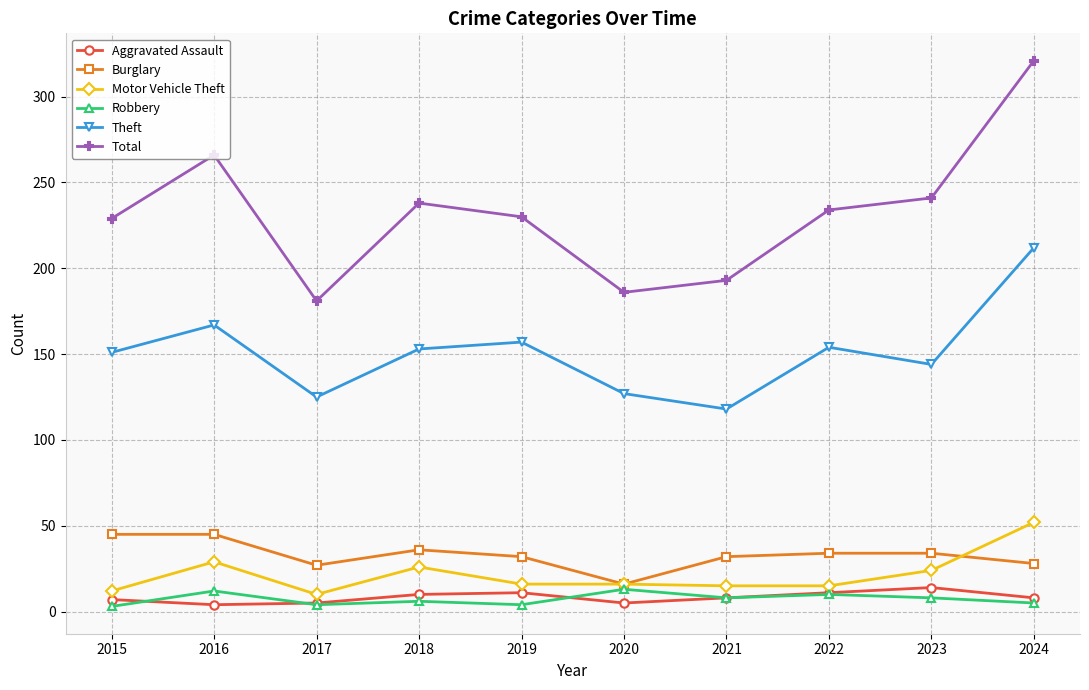

Which series changed the most between 2015 and 2024?

Total